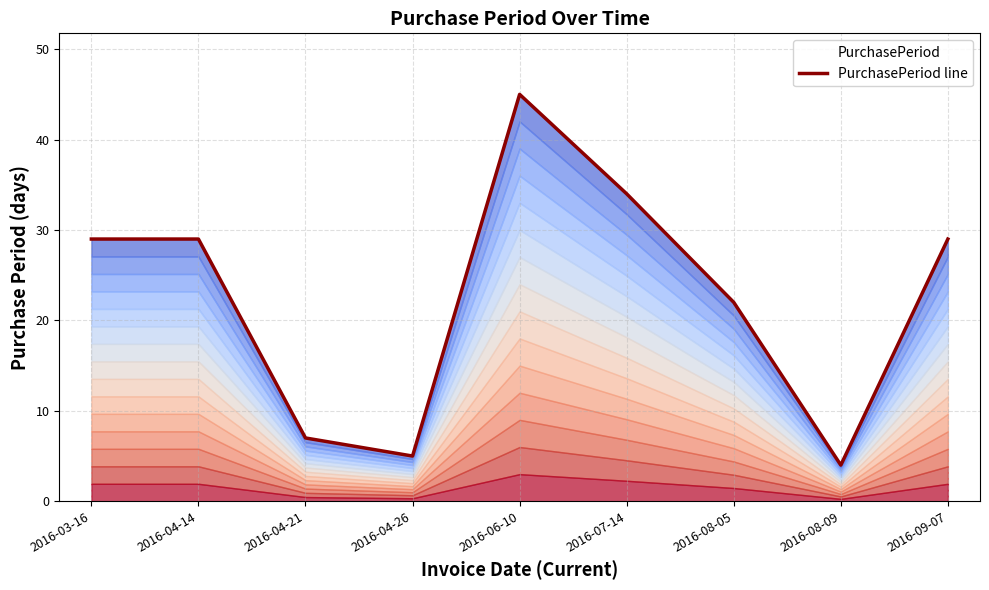

What is the label of the 4th point from the left?

2016-04-26